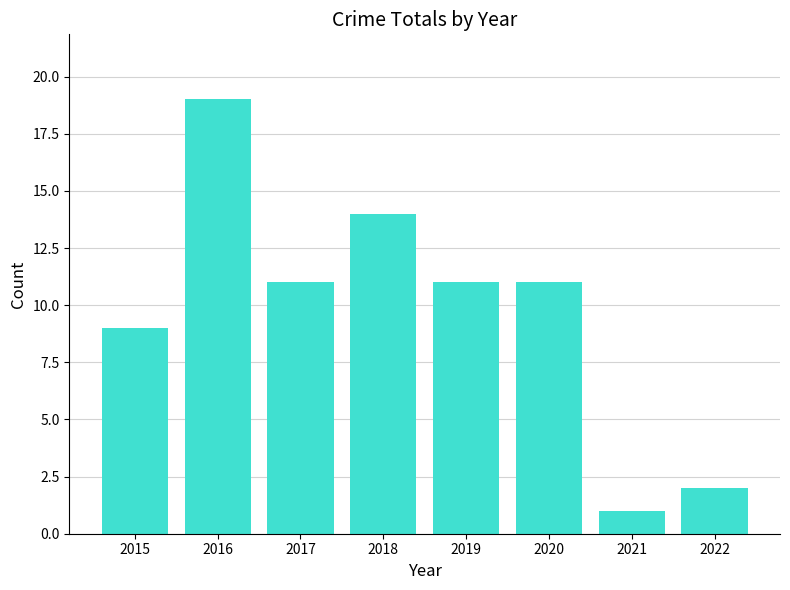

True or false: the data shows 11 at 2019.

True